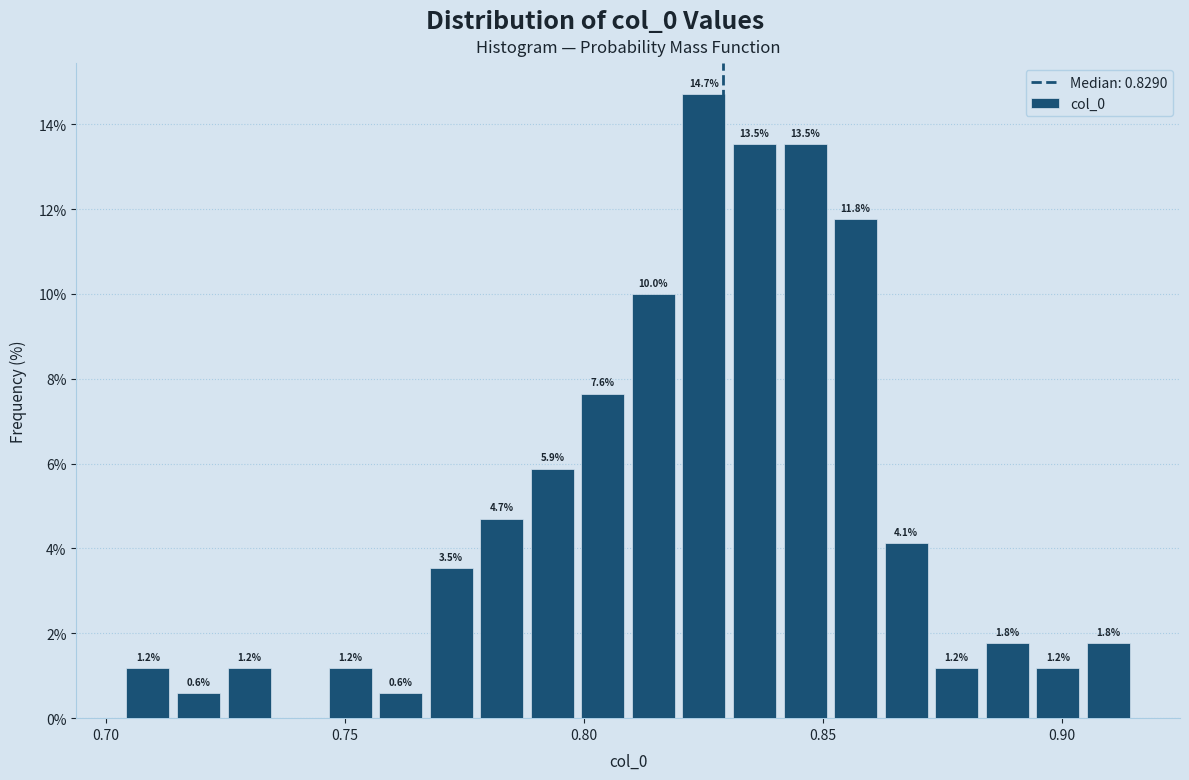

Around what value on the x-axis is the tallest bar? Give the approximate position of its centre, as read against the axis.

0.825